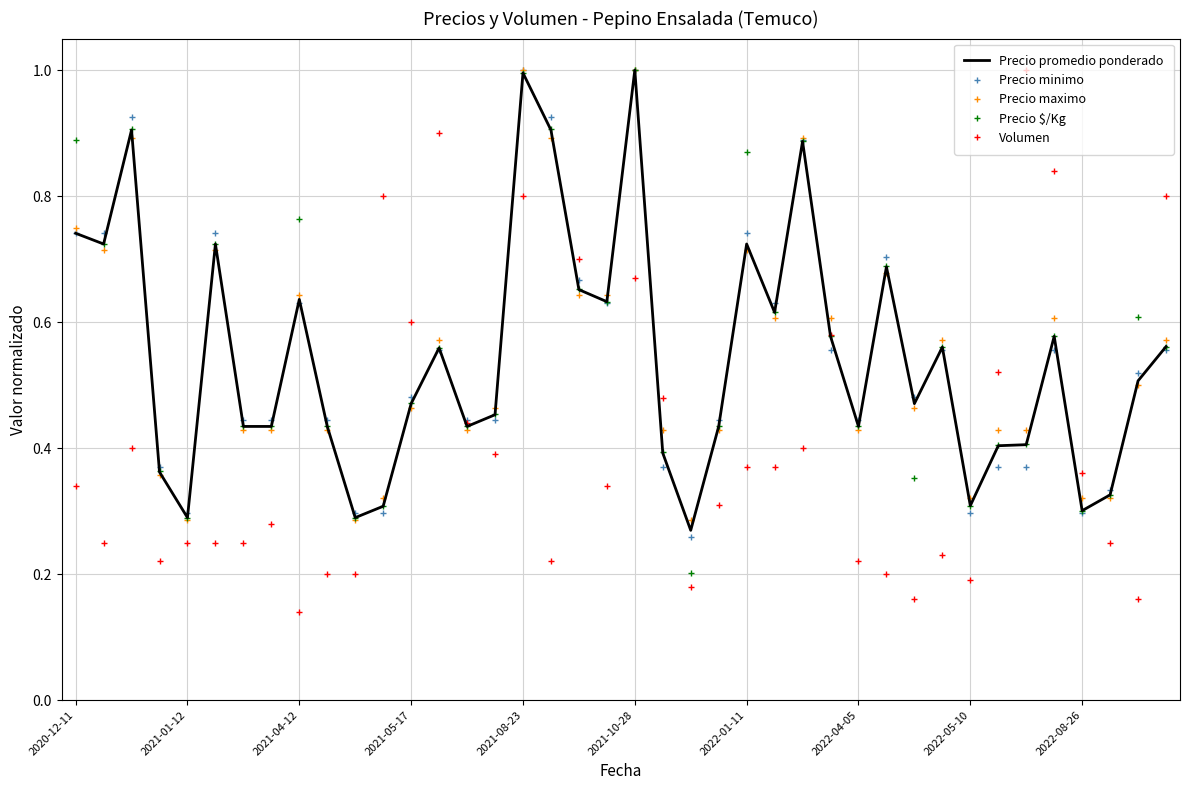

What is the maximum value for Volumen?

1.0